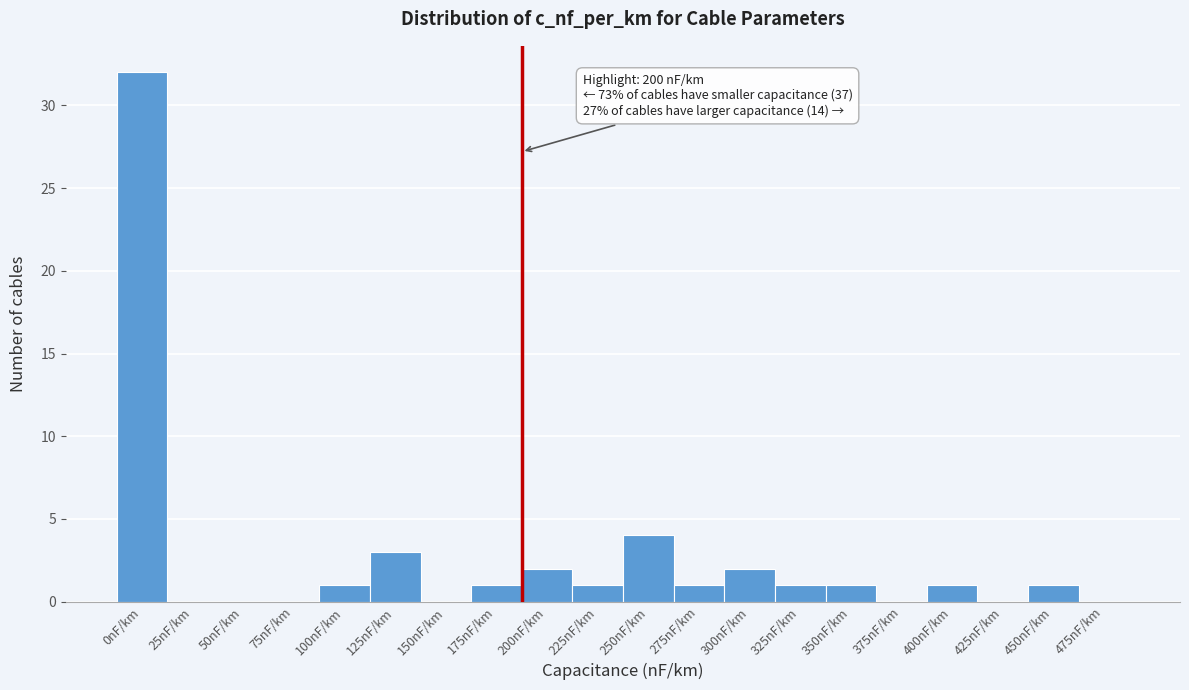

Reading left to right, transcribe all the data shown in this chart.

0nF/km=32	25nF/km=0	50nF/km=0	75nF/km=0	100nF/km=1	125nF/km=3	150nF/km=0	175nF/km=1	200nF/km=2	225nF/km=1	250nF/km=4	275nF/km=1	300nF/km=2	325nF/km=1	350nF/km=1	375nF/km=0	400nF/km=1	425nF/km=0	450nF/km=1	475nF/km=0